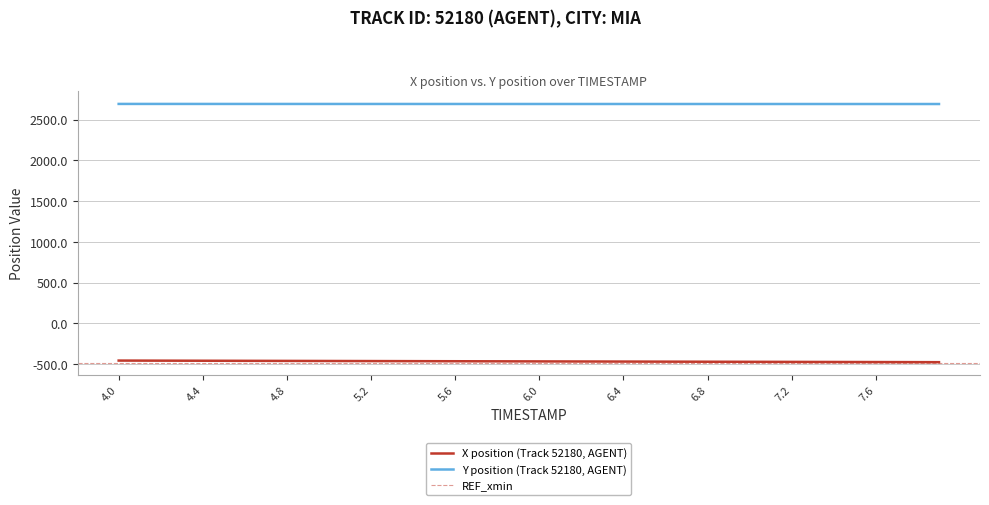

True or false: X has a value of -304.4 at 4.5.

False